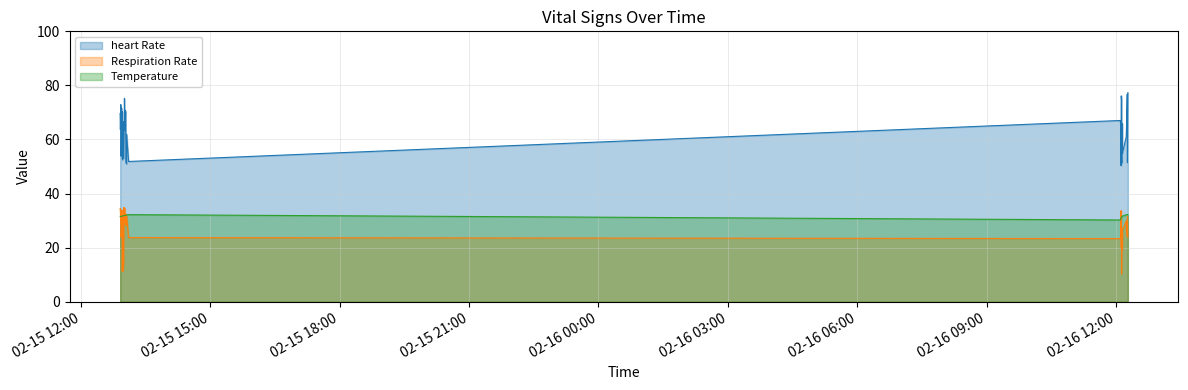

What are all the series names shown in the legend?

heart Rate, Respiration Rate, Temperature